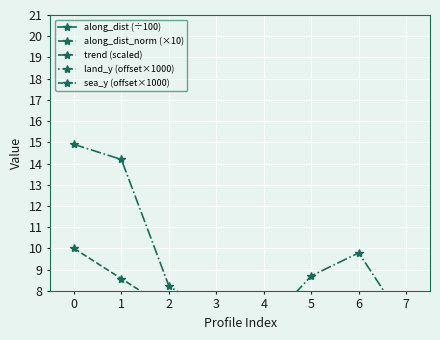

What are all the series names shown in the legend?

along_dist (÷100), along_dist_norm (×10), trend (scaled), land_y (offset×1000), sea_y (offset×1000)